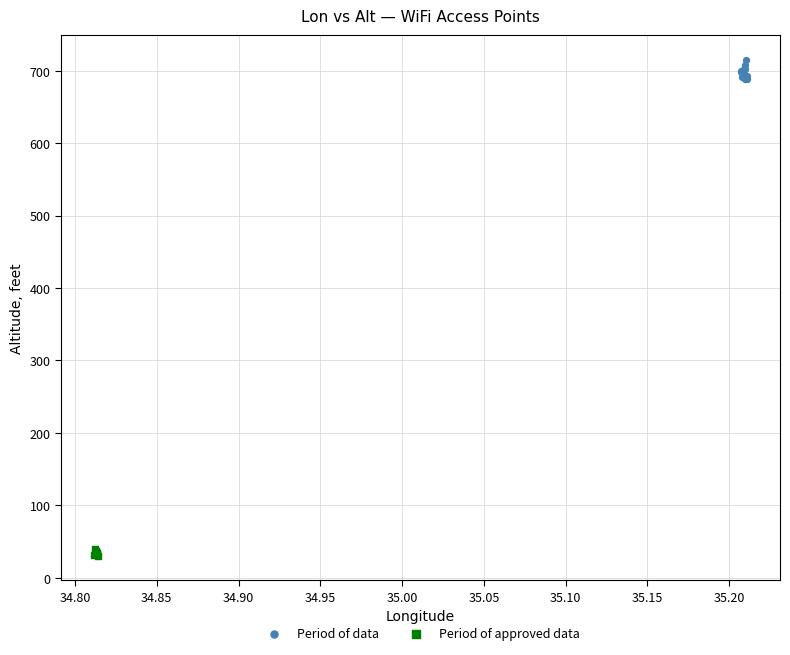

Which series has the largest Y range (max minus min)?

Period of data